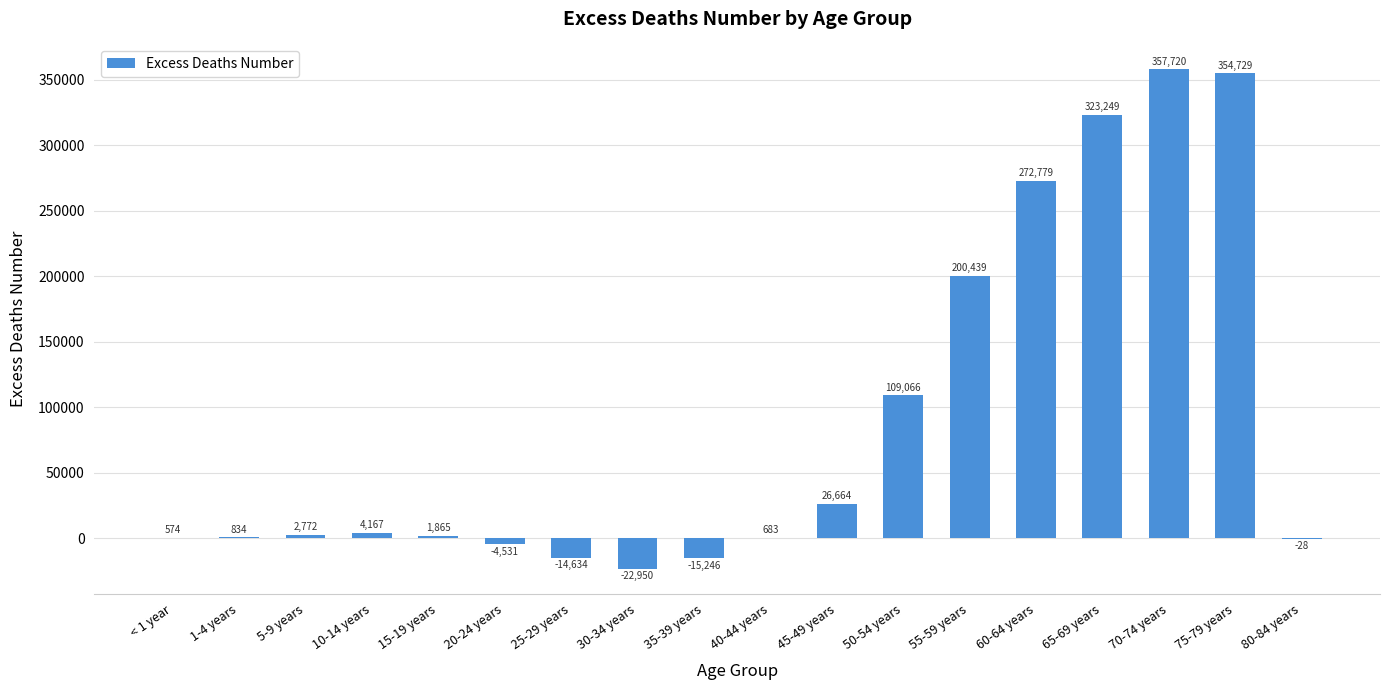

What is the ratio of the value at 60-64 years to the value at 45-49 years?

10.2